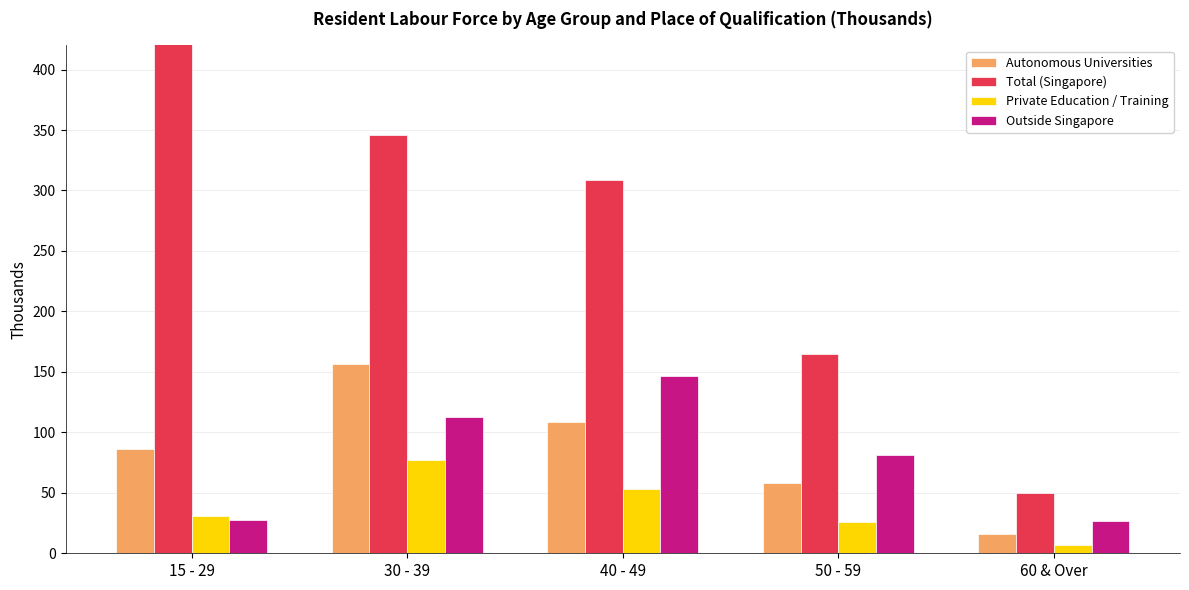

At which category is the sum across all series the highest?

30 - 39